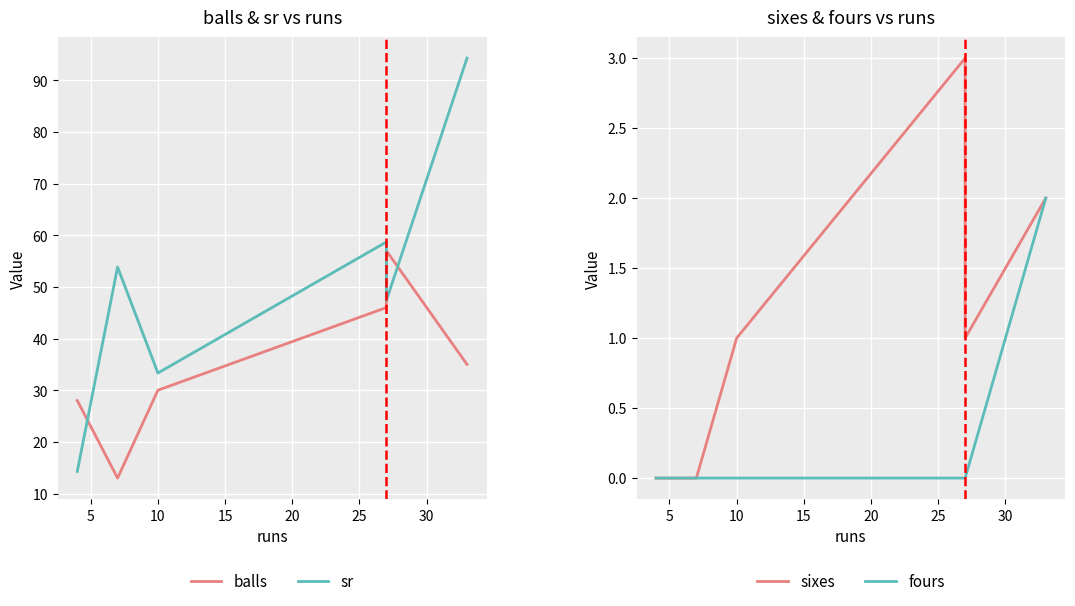

Rank the series by their maximum value, from highest to lowest.

sr, balls, sixes, fours